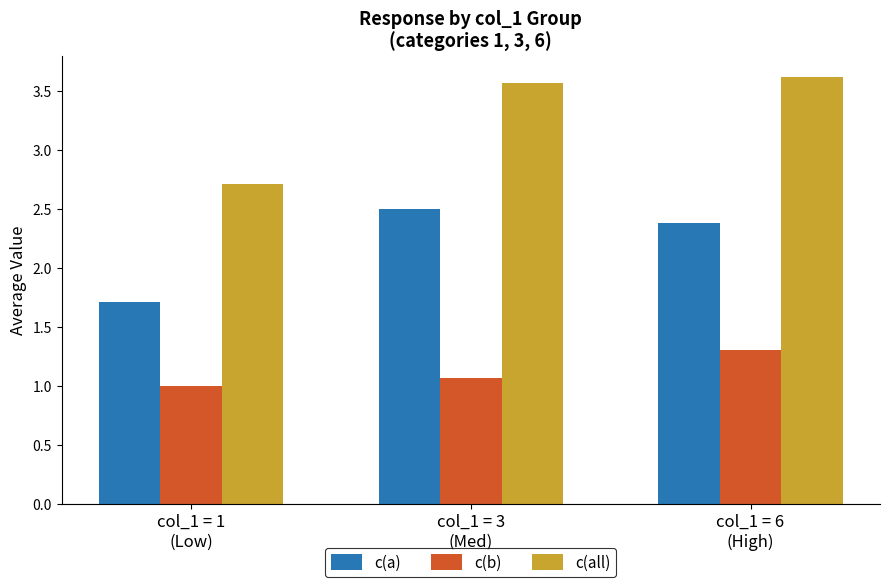

What is the difference between the maximum and minimum values in the c(a) series?

0.8